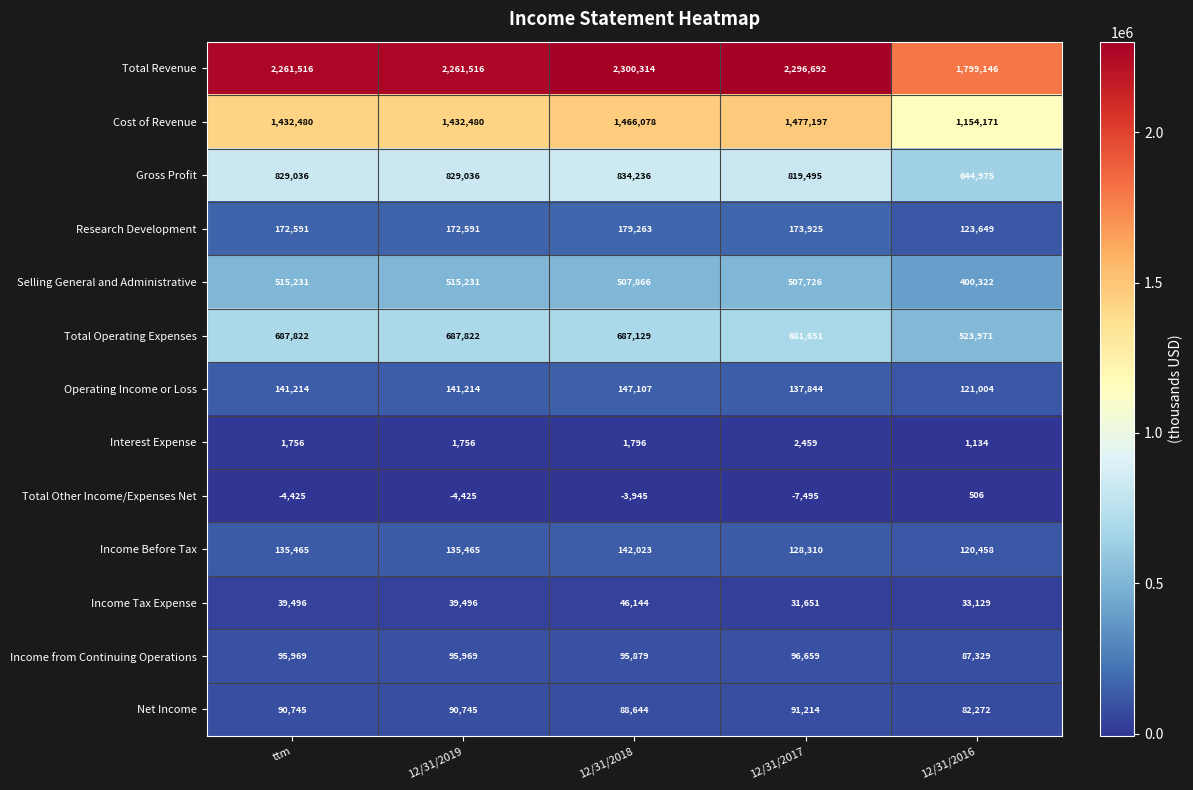

Where is Gross Profit nearest to the value 739605?

12/31/2017